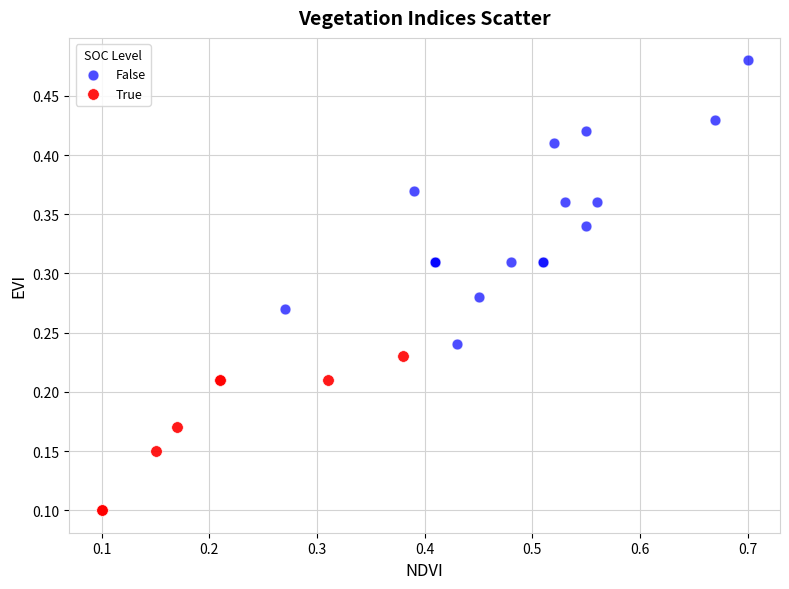

Which series contains the highest Y value?

False